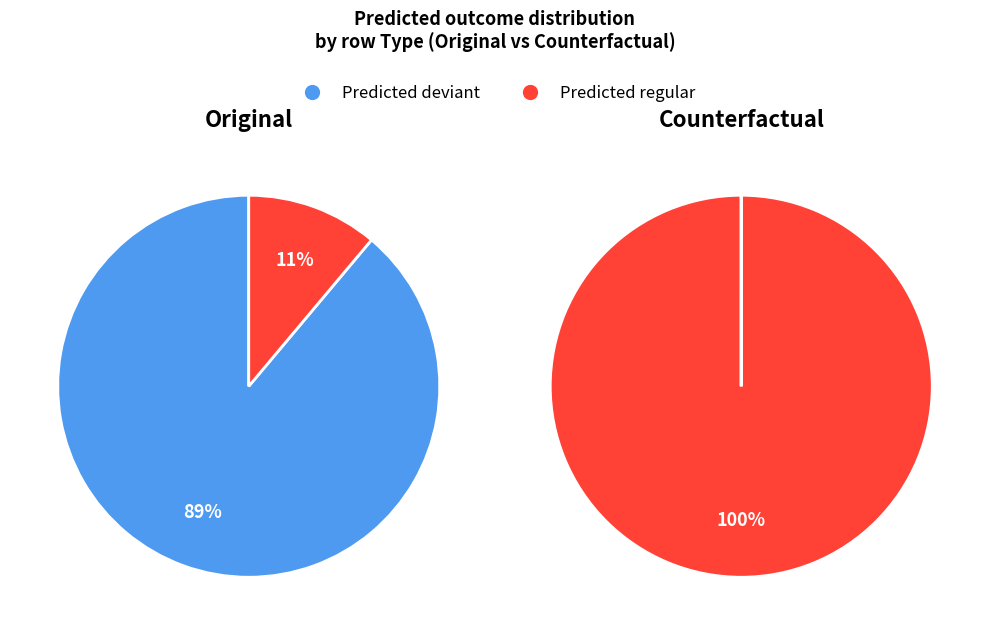

Does 2 represent more than half of the total?

No